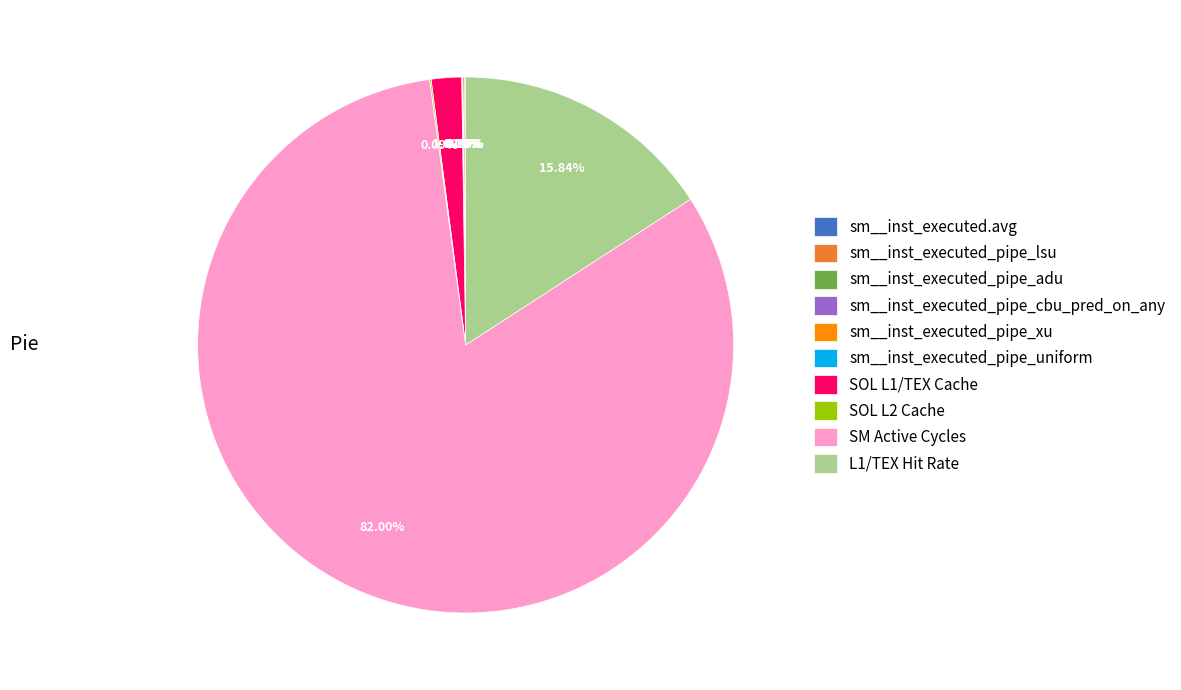

What is the largest slice in the pie chart?

SM Active Cycles